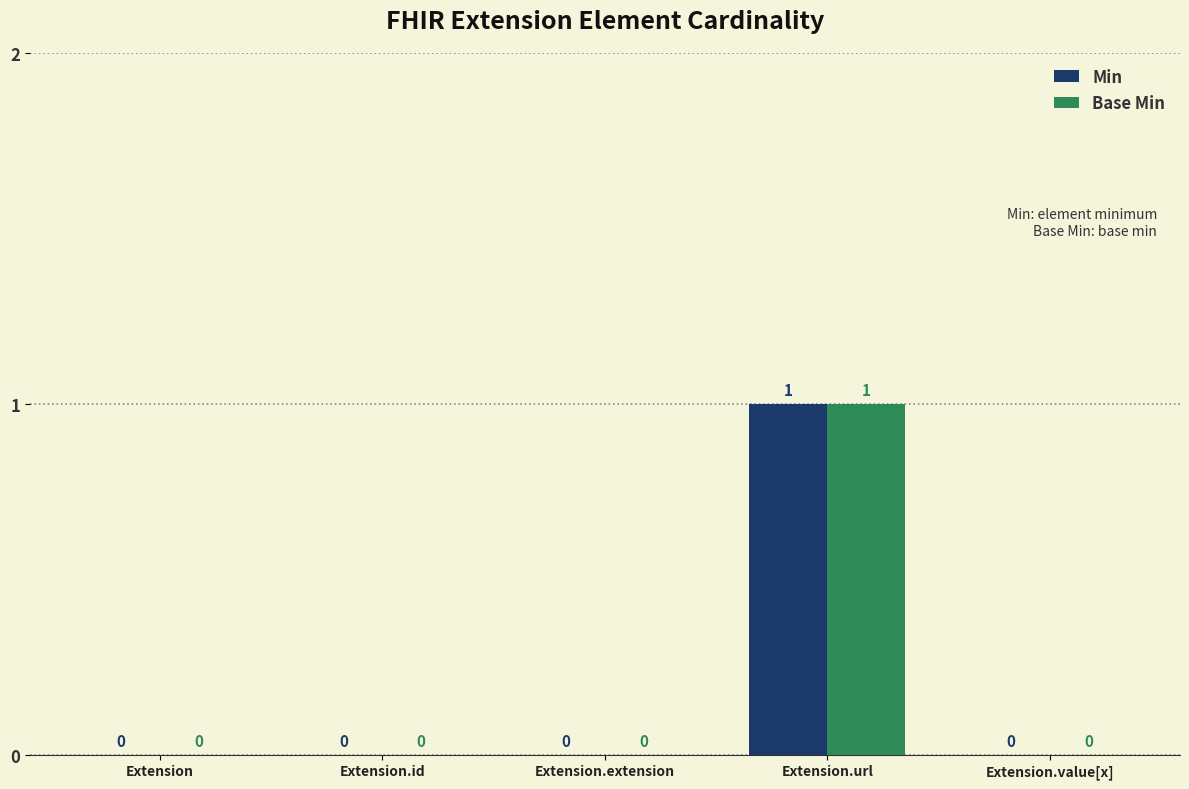

What is the sum of all Min values?

1